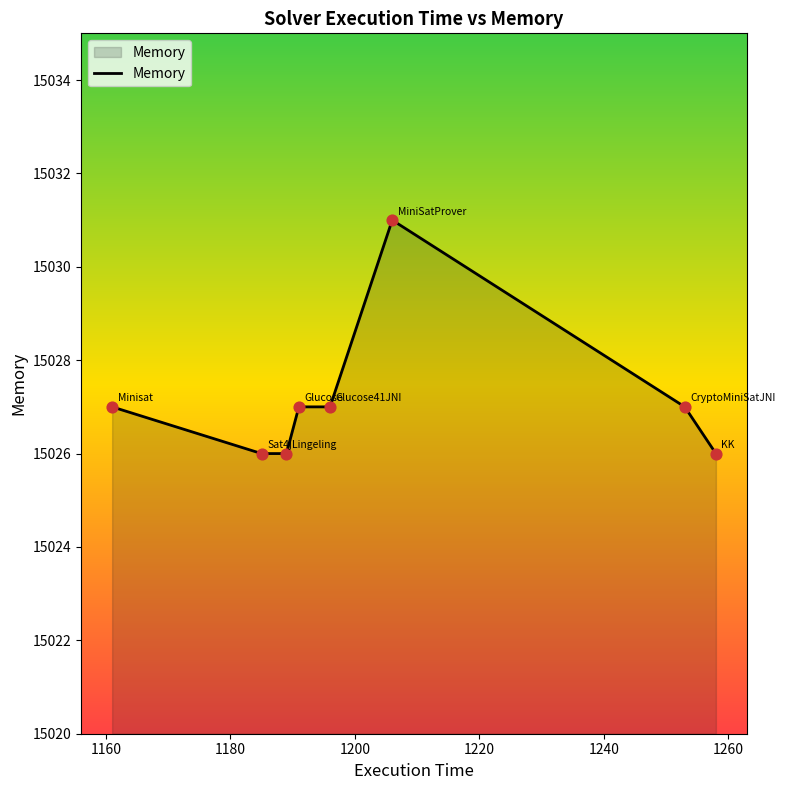

True or false: the data has more than 0 interior local peaks.

True